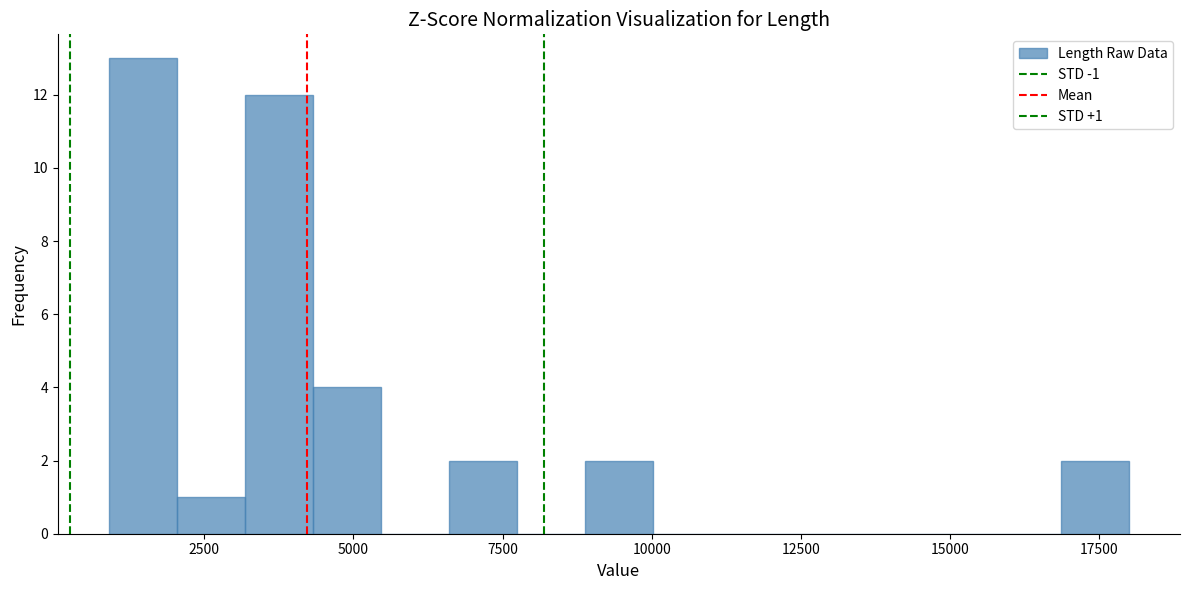

Around what value on the x-axis is the tallest bar? Give the approximate position of its centre, as read against the axis.

1500